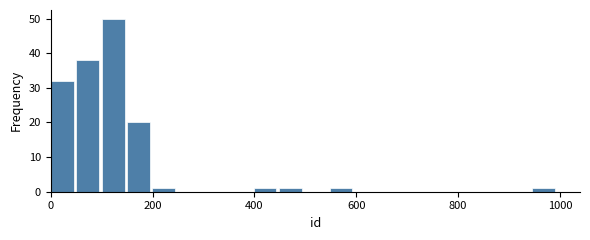

Around what value on the x-axis is the tallest bar? Give the approximate position of its centre, as read against the axis.

120